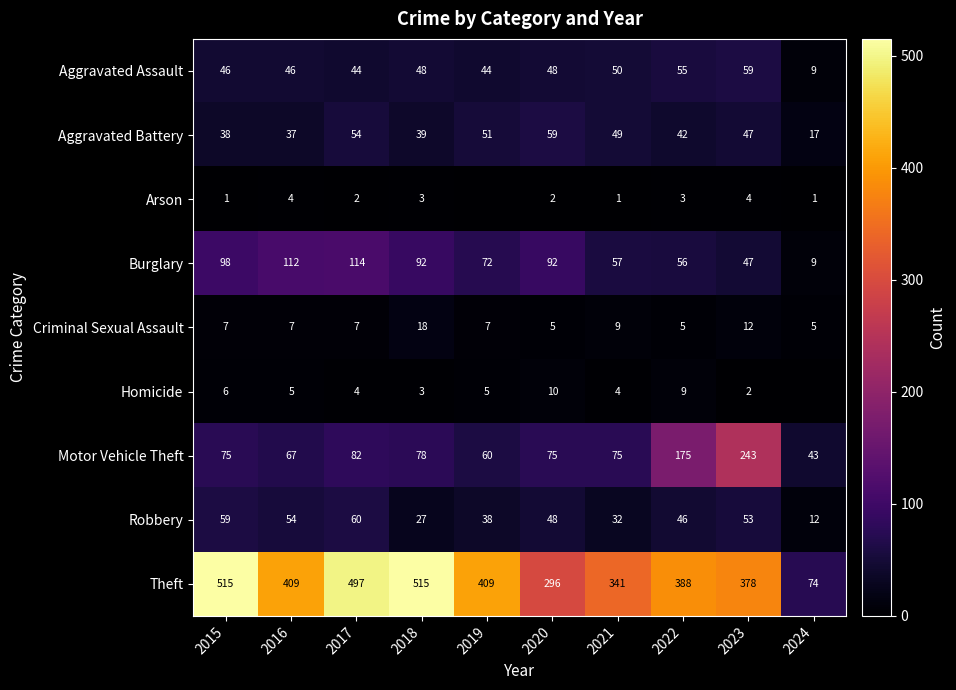

List the labels in order of Aggravated Battery value, largest first.

2020, 2017, 2019, 2021, 2023, 2022, 2018, 2015, 2016, 2024